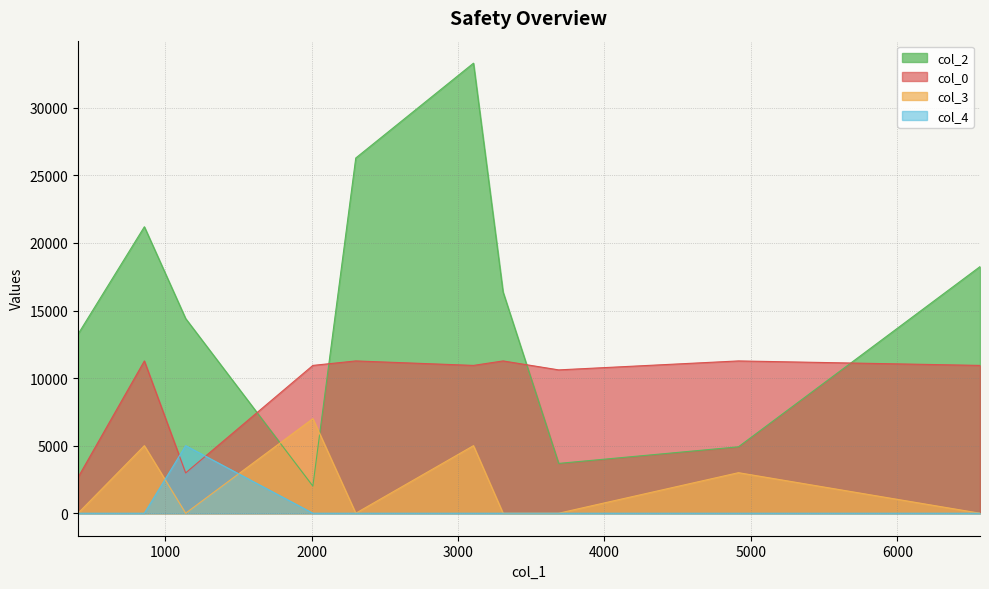

Which series has the largest total across all categories?

col_2